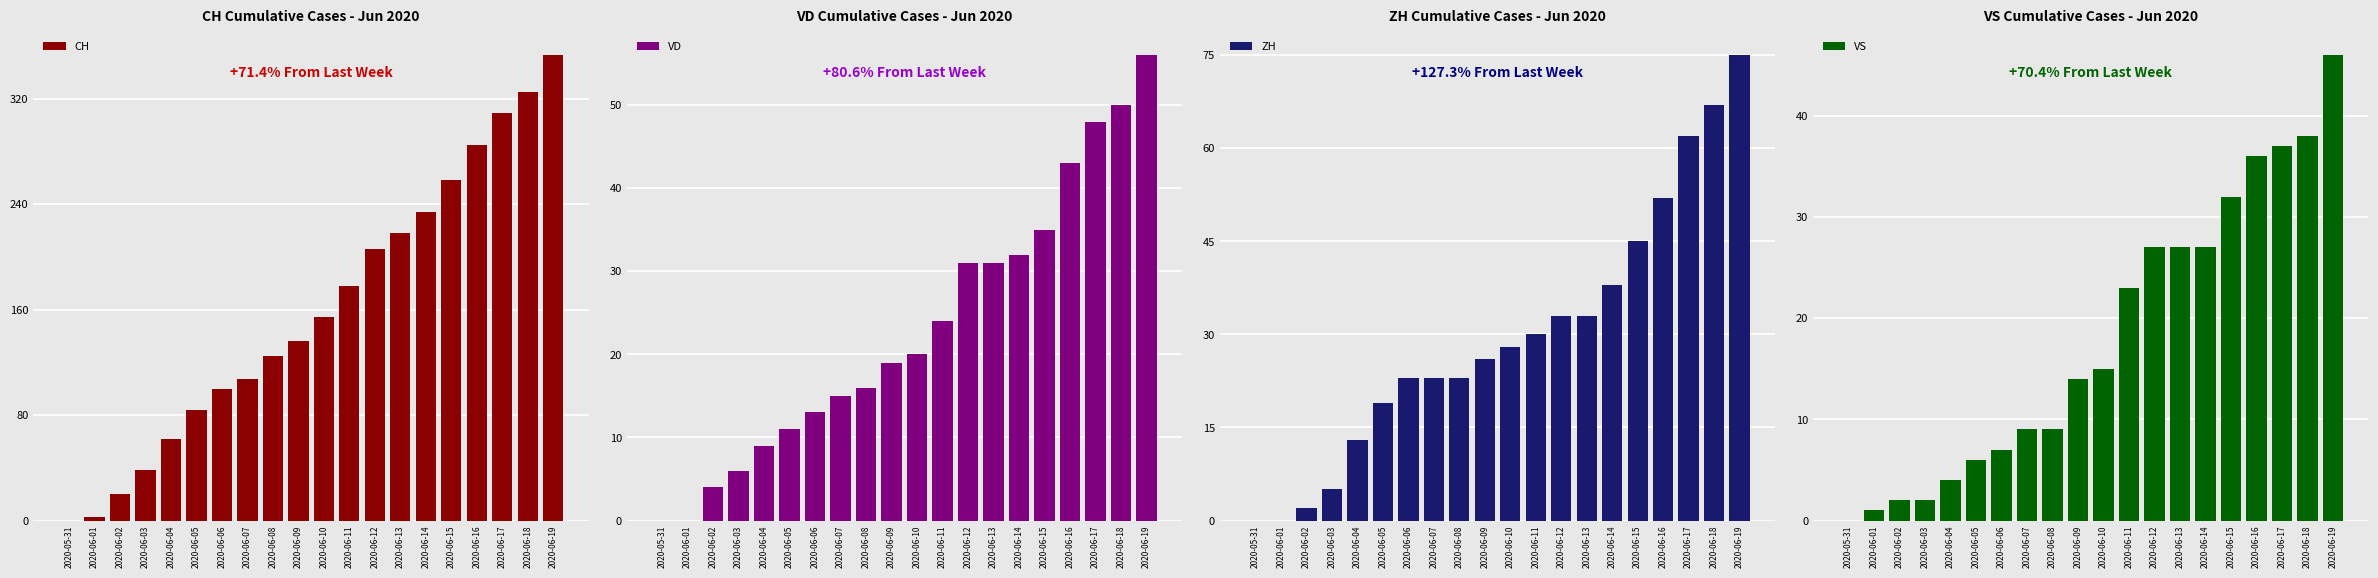

Reading left to right, extract all data points from this chart.

CH: 2020-05-31=0	2020-06-01=3	2020-06-02=20	2020-06-03=38	2020-06-04=62	2020-06-05=84	2020-06-06=100	2020-06-07=107	2020-06-08=125	2020-06-09=136	2020-06-10=154	2020-06-11=178	2020-06-12=206	2020-06-13=218	2020-06-14=234	2020-06-15=258	2020-06-16=285	2020-06-17=309	2020-06-18=325	2020-06-19=353
VD: 2020-05-31=0	2020-06-01=0	2020-06-02=4	2020-06-03=6	2020-06-04=9	2020-06-05=11	2020-06-06=13	2020-06-07=15	2020-06-08=16	2020-06-09=19	2020-06-10=20	2020-06-11=24	2020-06-12=31	2020-06-13=31	2020-06-14=32	2020-06-15=35	2020-06-16=43	2020-06-17=48	2020-06-18=50	2020-06-19=56
ZH: 2020-05-31=0	2020-06-01=0	2020-06-02=2	2020-06-03=5	2020-06-04=13	2020-06-05=19	2020-06-06=23	2020-06-07=23	2020-06-08=23	2020-06-09=26	2020-06-10=28	2020-06-11=30	2020-06-12=33	2020-06-13=33	2020-06-14=38	2020-06-15=45	2020-06-16=52	2020-06-17=62	2020-06-18=67	2020-06-19=75
VS: 2020-05-31=0	2020-06-01=1	2020-06-02=2	2020-06-03=2	2020-06-04=4	2020-06-05=6	2020-06-06=7	2020-06-07=9	2020-06-08=9	2020-06-09=14	2020-06-10=15	2020-06-11=23	2020-06-12=27	2020-06-13=27	2020-06-14=27	2020-06-15=32	2020-06-16=36	2020-06-17=37	2020-06-18=38	2020-06-19=46